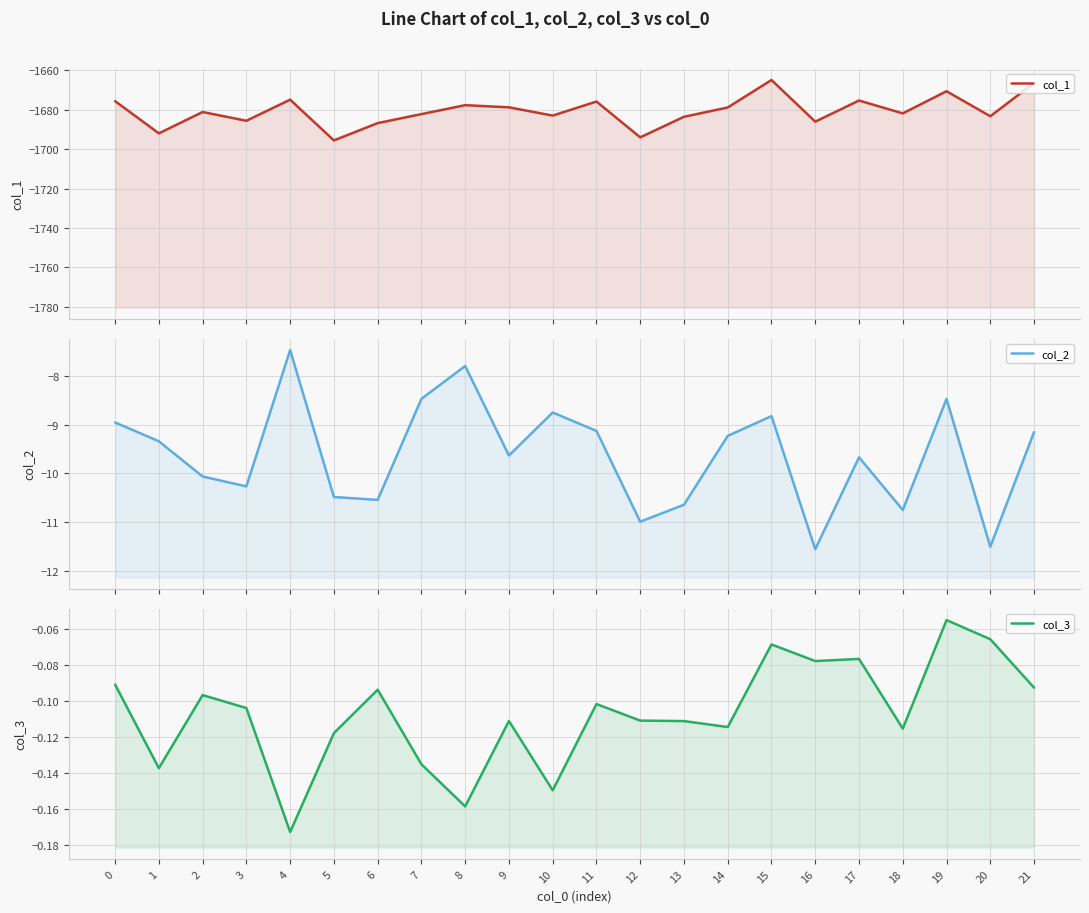

Between 5 and 16, which is larger?

16